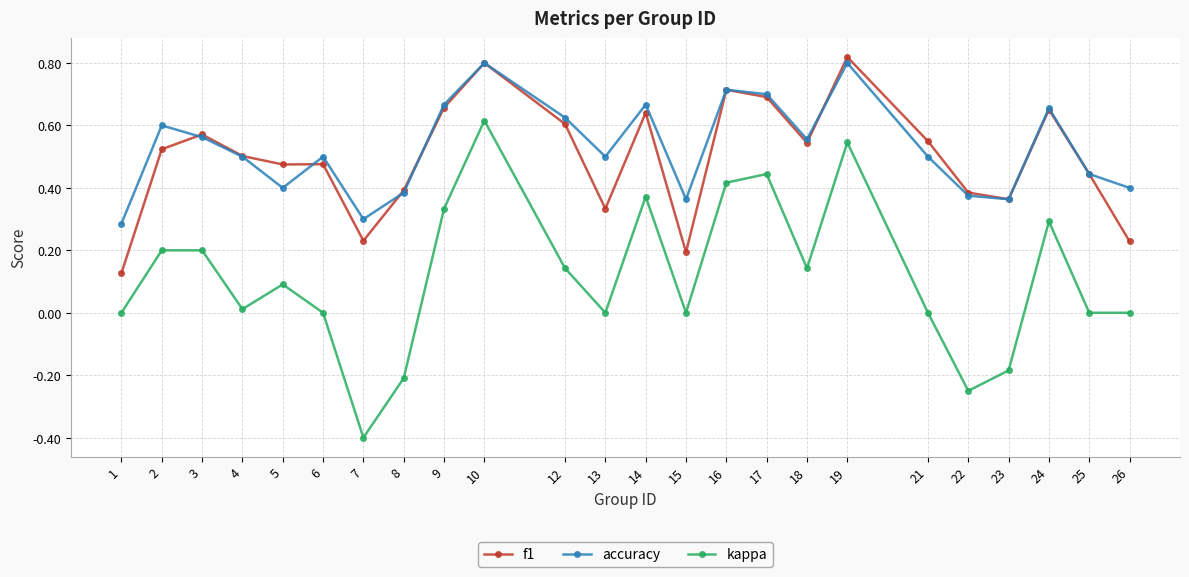

How many series are shown in this chart?

3